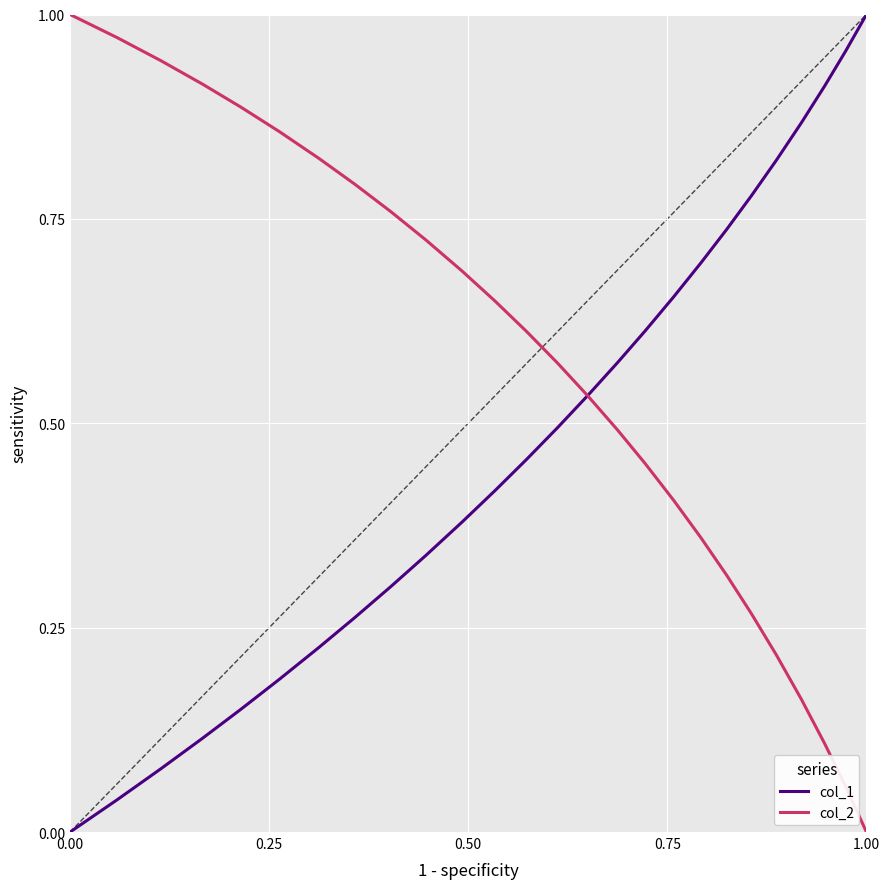

Which series has the largest total across all categories?

col_2